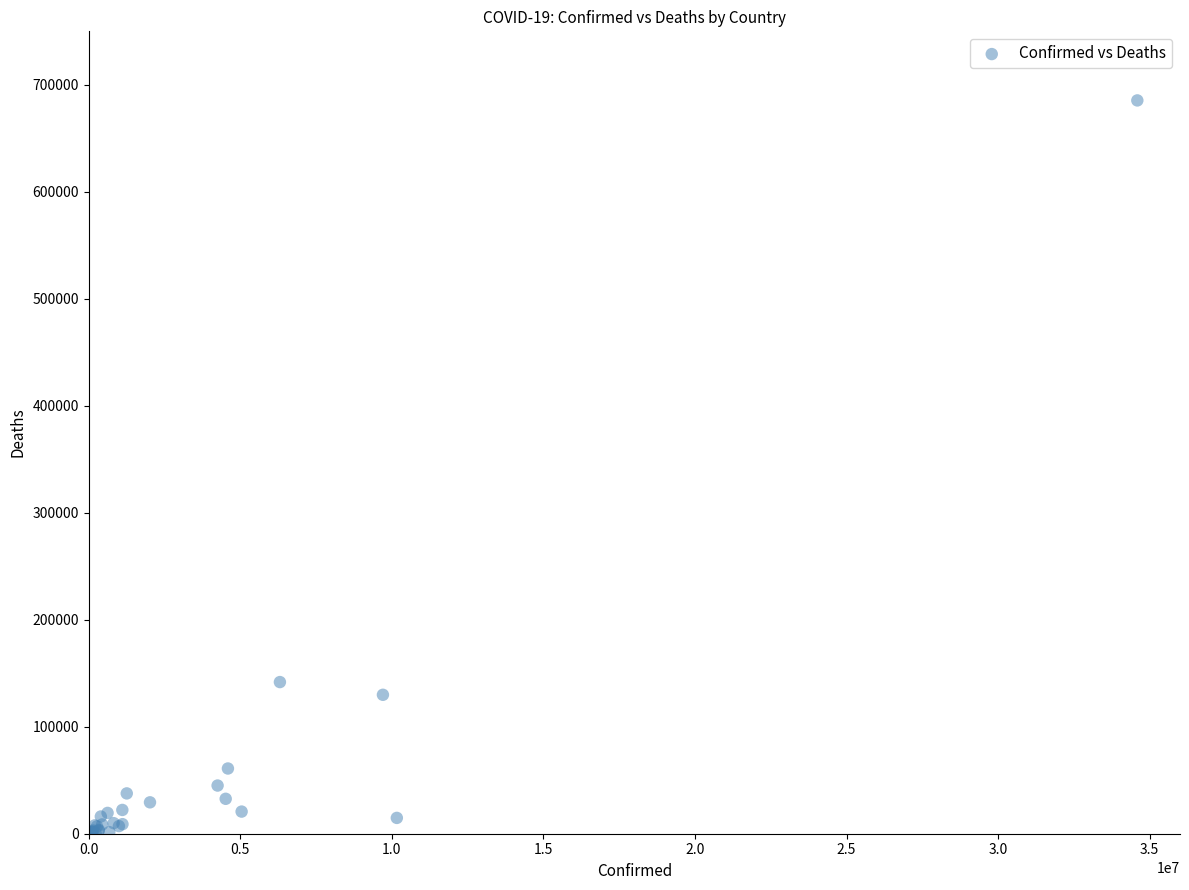

What Y value in the scatter plot is closest to 342724?

141746